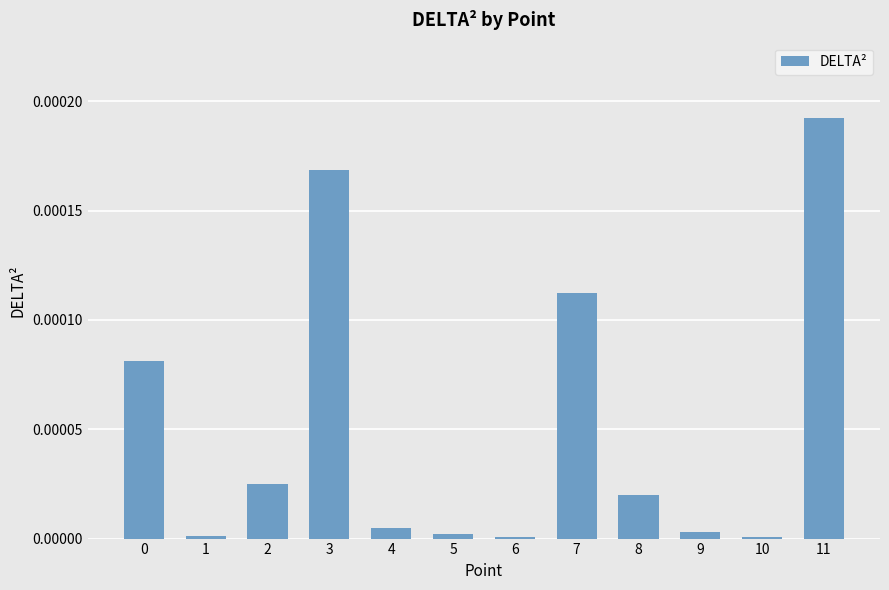

Which category has the highest value across all series?

11